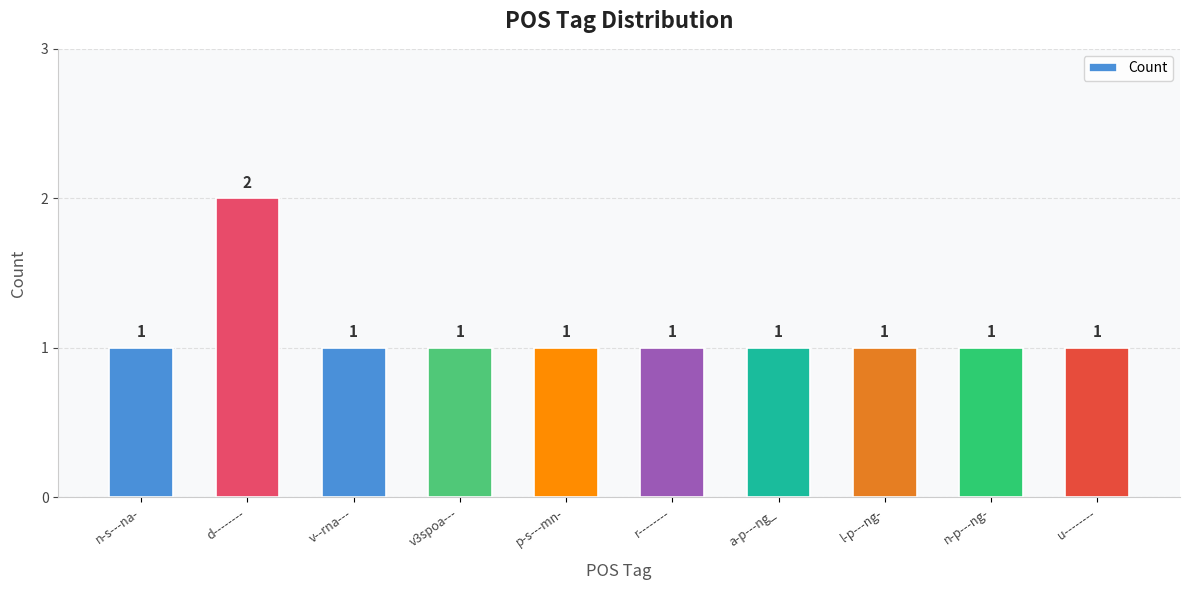

Count the number of values greater than 1.

1